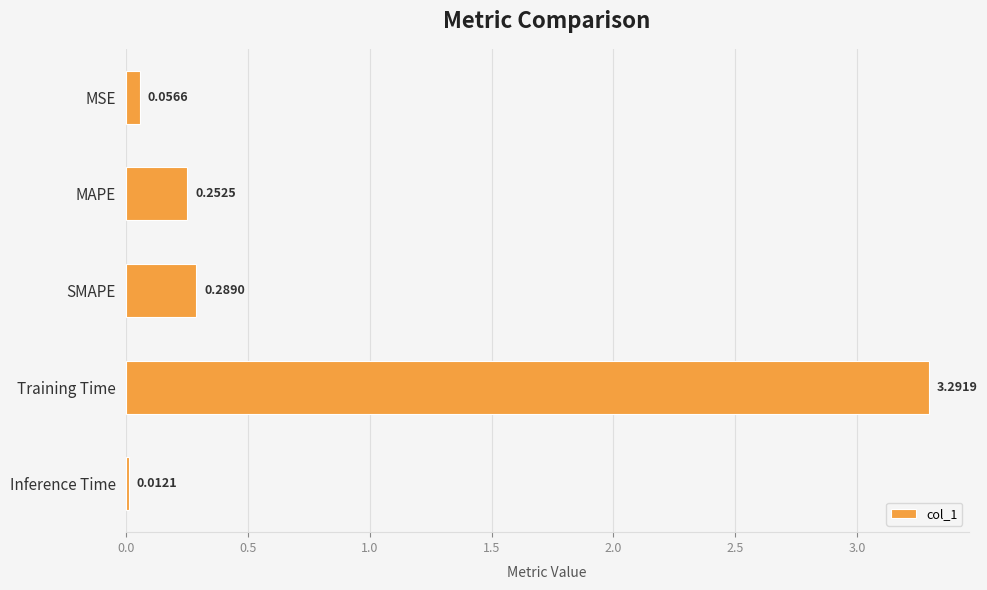

Rank the categories by value from lowest to highest.

Inference Time, MSE, MAPE, SMAPE, Training Time